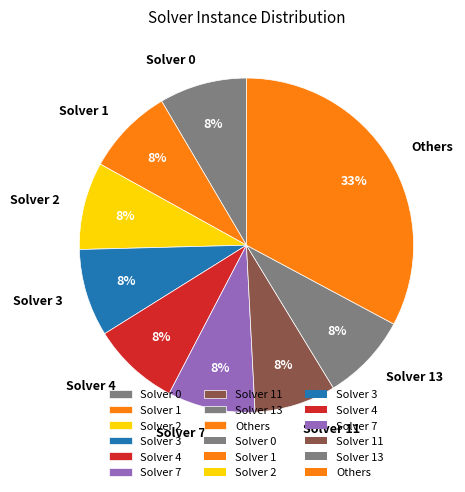

To the nearest percent, what is the average slice percentage?

11%